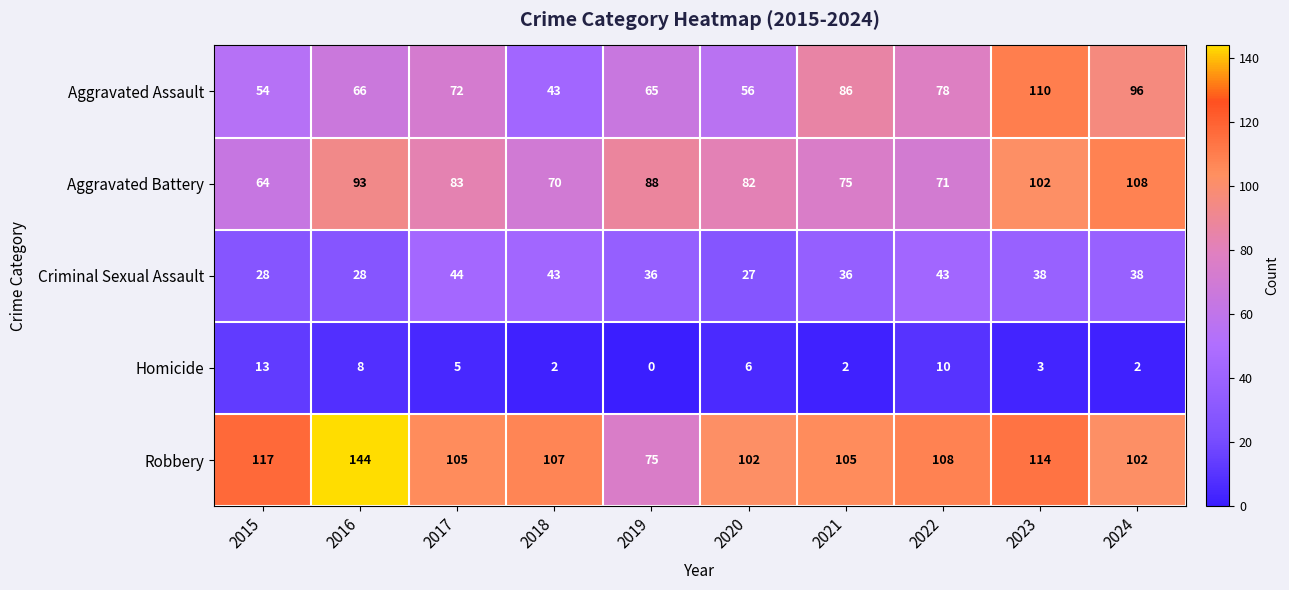

List the series in order of their peak value, lowest first.

Homicide, Criminal Sexual Assault, Aggravated Battery, Aggravated Assault, Robbery